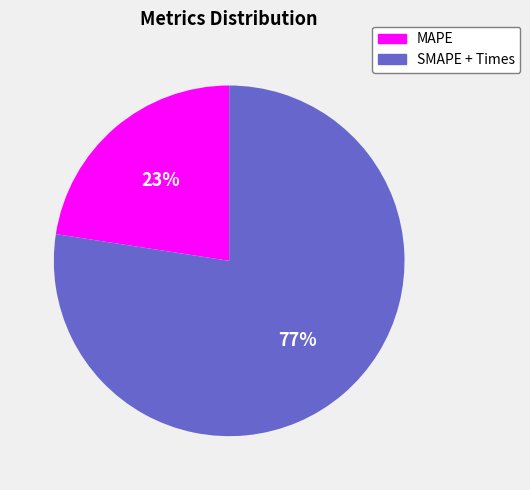

Which slice is the smallest?

MAPE